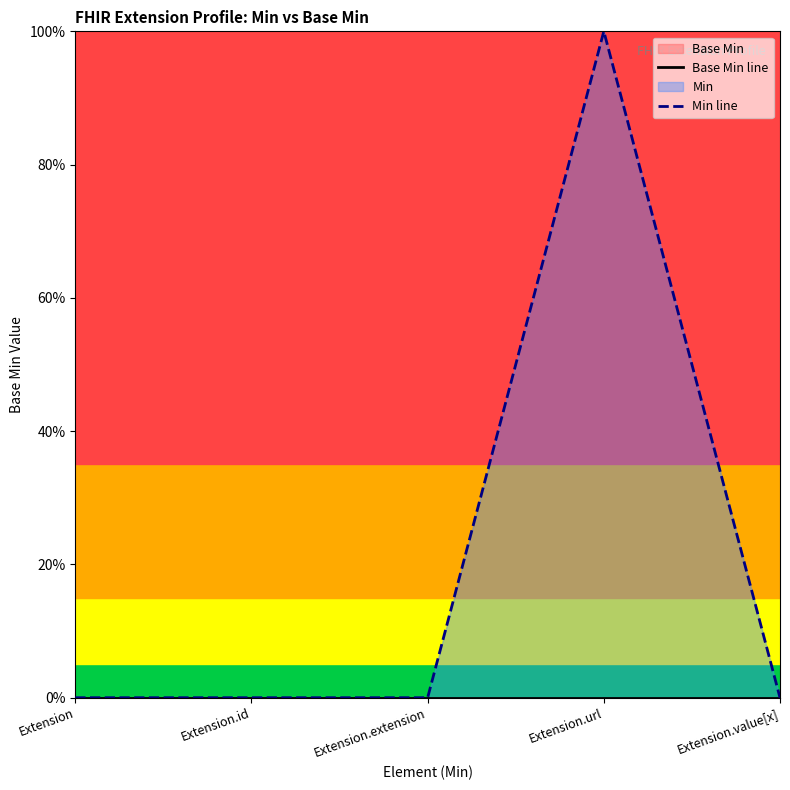

Where is Min line nearest to the value 0?

Extension